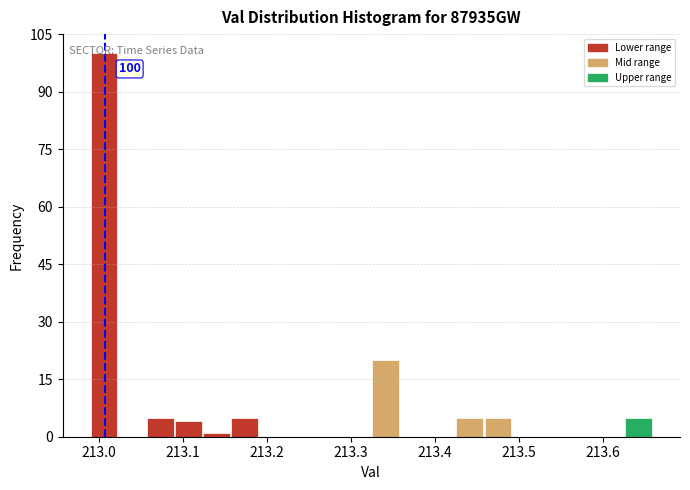

Around what value on the x-axis is the tallest bar? Give the approximate position of its centre, as read against the axis.

213.01